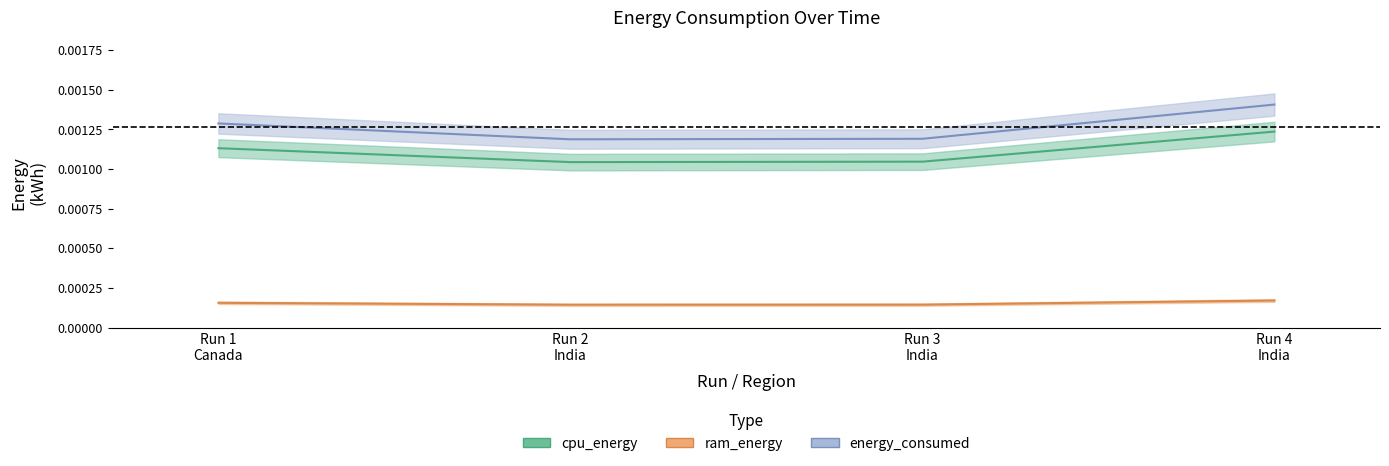

Is the value of ram_energy at Run 4 India greater than the value of energy_consumed at Run 3 India?

No